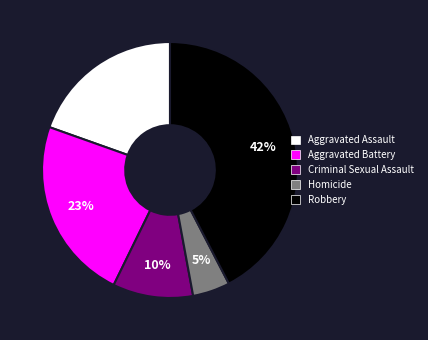

What is the smallest slice in the pie chart?

Homicide